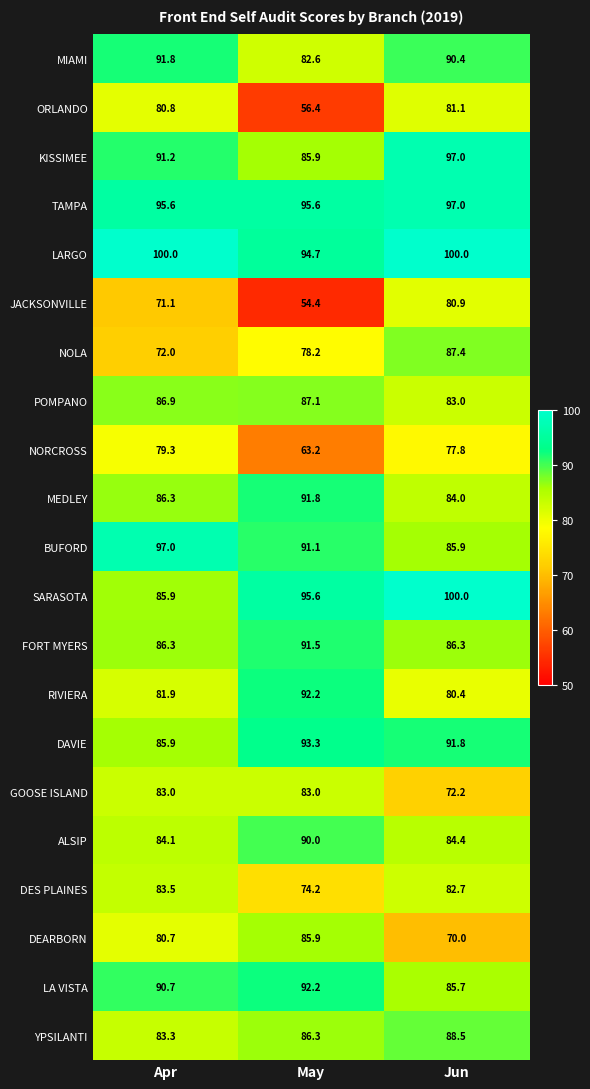

At which category does the chart reach its minimum across all series?

May